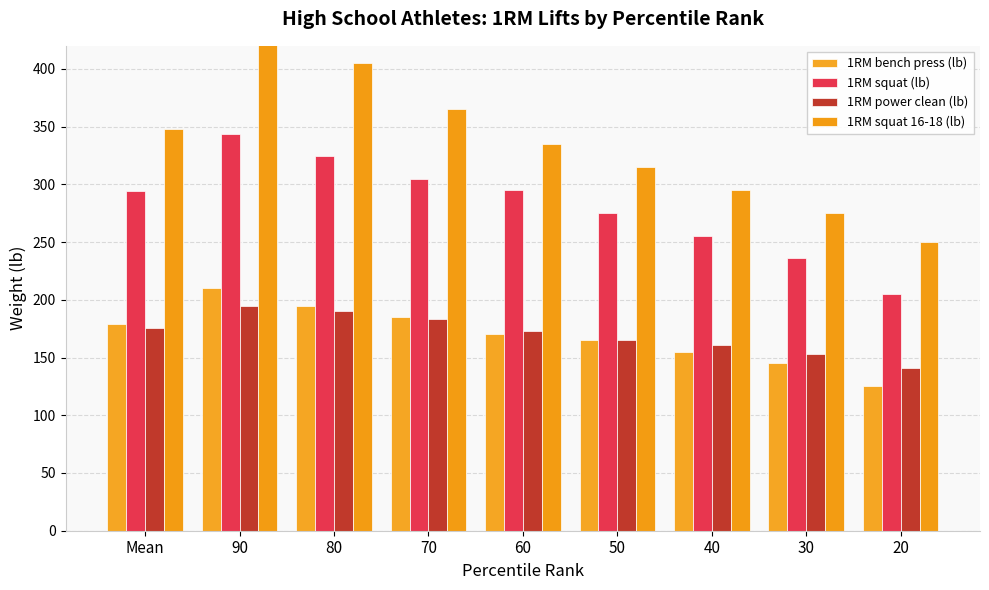

Reading left to right, what are all the values shown in this chart?

1RM bench press (lb): Mean=179	90=210	80=195	70=185	60=170	50=165	40=155	30=145	20=125
1RM squat (lb): Mean=294	90=344	80=325	70=305	60=295	50=275	40=255	30=236	20=205
1RM power clean (lb): Mean=176	90=195	80=190	70=183	60=173	50=165	40=161	30=153	20=141
1RM squat 16-18 (lb): Mean=348	90=425	80=405	70=365	60=335	50=315	40=295	30=275	20=250